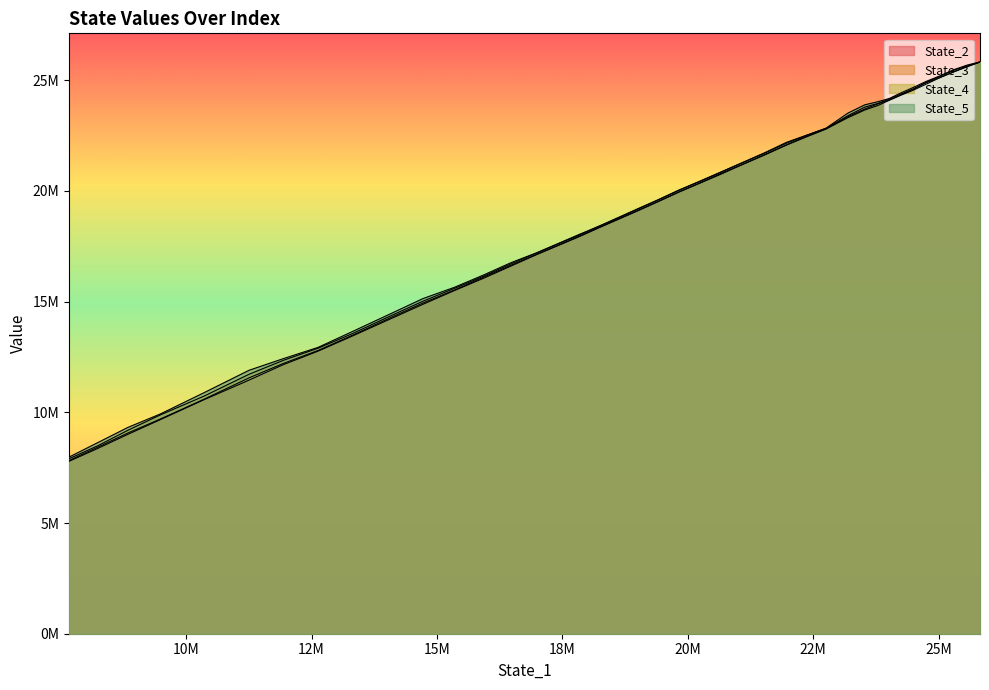

What is the value of the State_5 point at the 31st from the left?

14390078.7